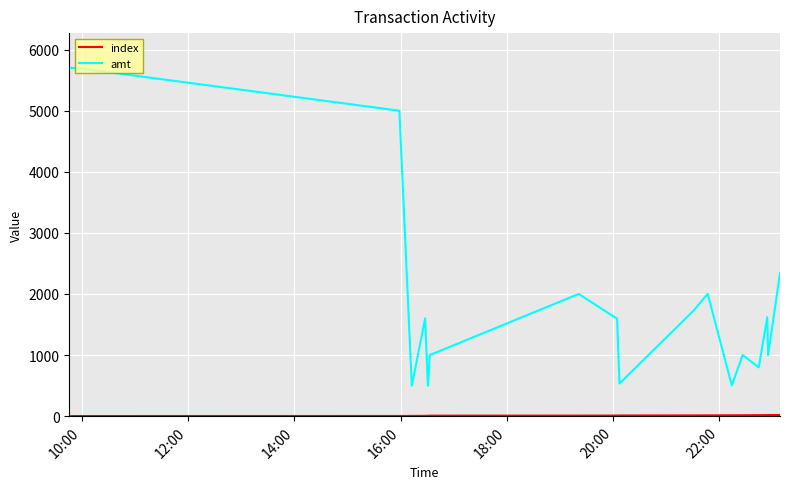

Count the number of categories in the chart.

20